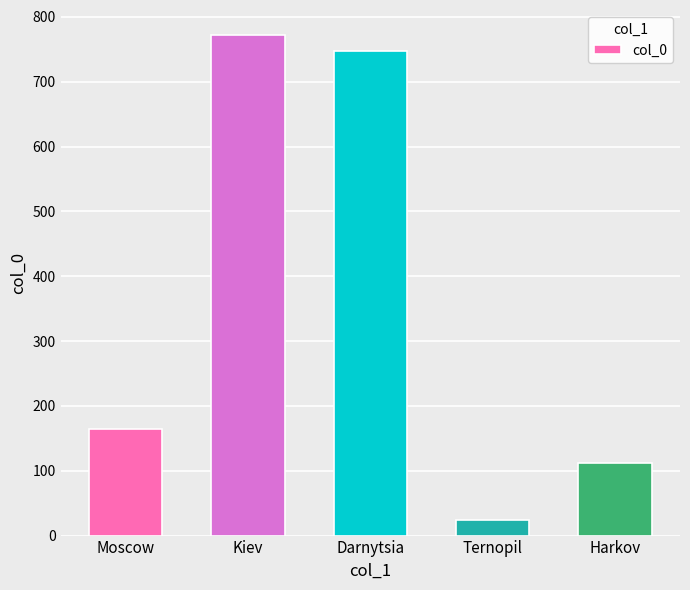

How many bars are there in total?

5